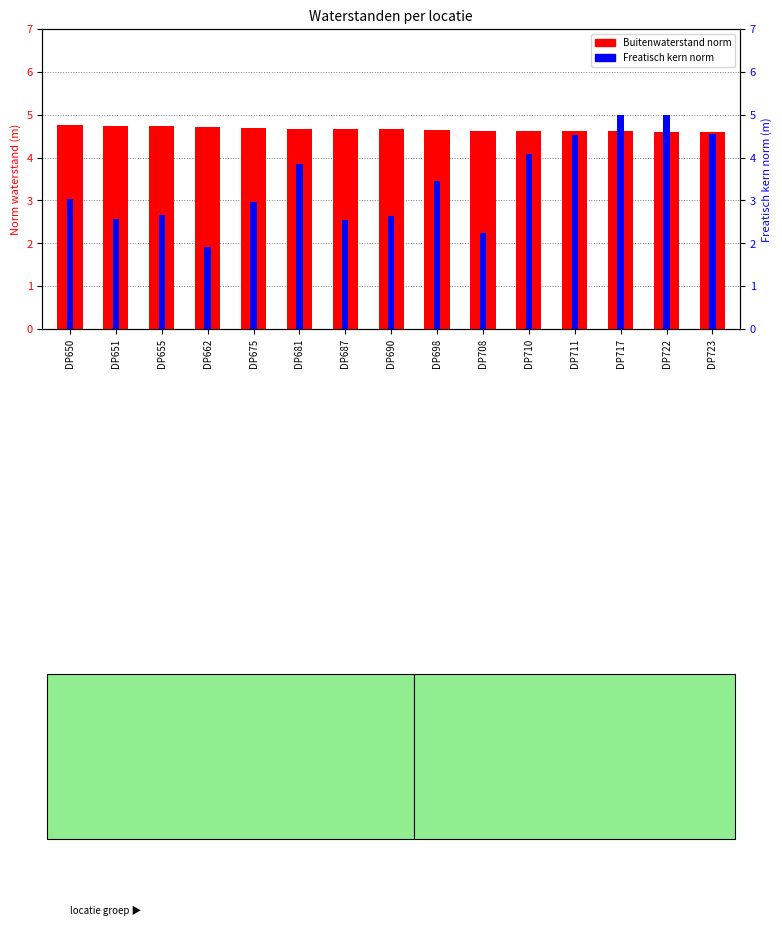

Reading left to right, what are all the values shown in this chart?

Buitenwaterstand norm: 4.8	4.7	4.7	4.7	4.7	4.7	4.7	4.7	4.7	4.6	4.6	4.6	4.6	4.6	4.6
Freatisch kern norm: 3.0	2.6	2.7	1.9	3.0	3.9	2.5	2.6	3.4	2.2	4.1	4.5	5.0	5.0	4.6